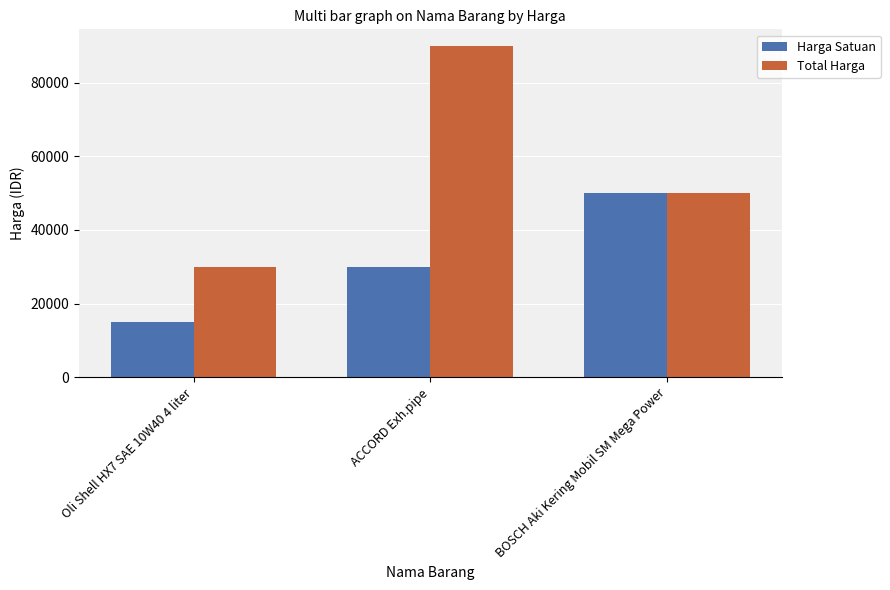

What is the label of the 3rd bar from the left?

BOSCH Aki Kering Mobil SM Mega Power